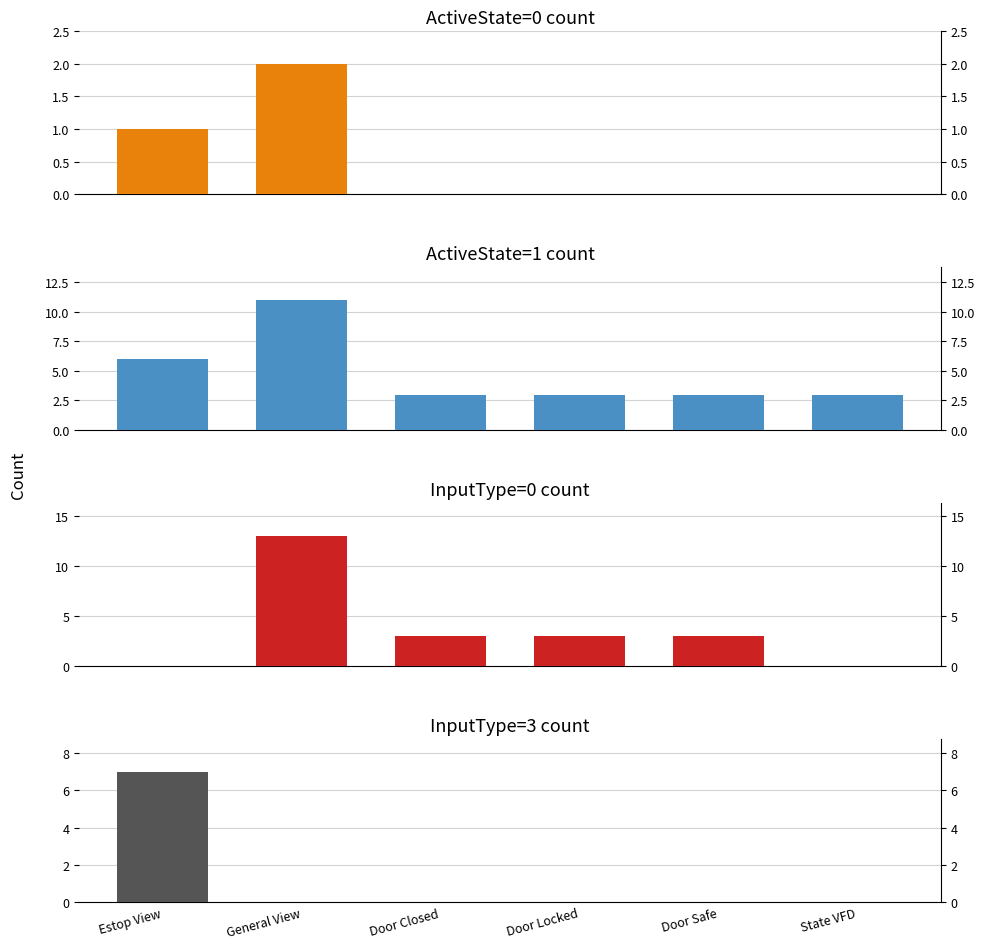

Which series has the largest total across all categories?

ActiveState=1 count